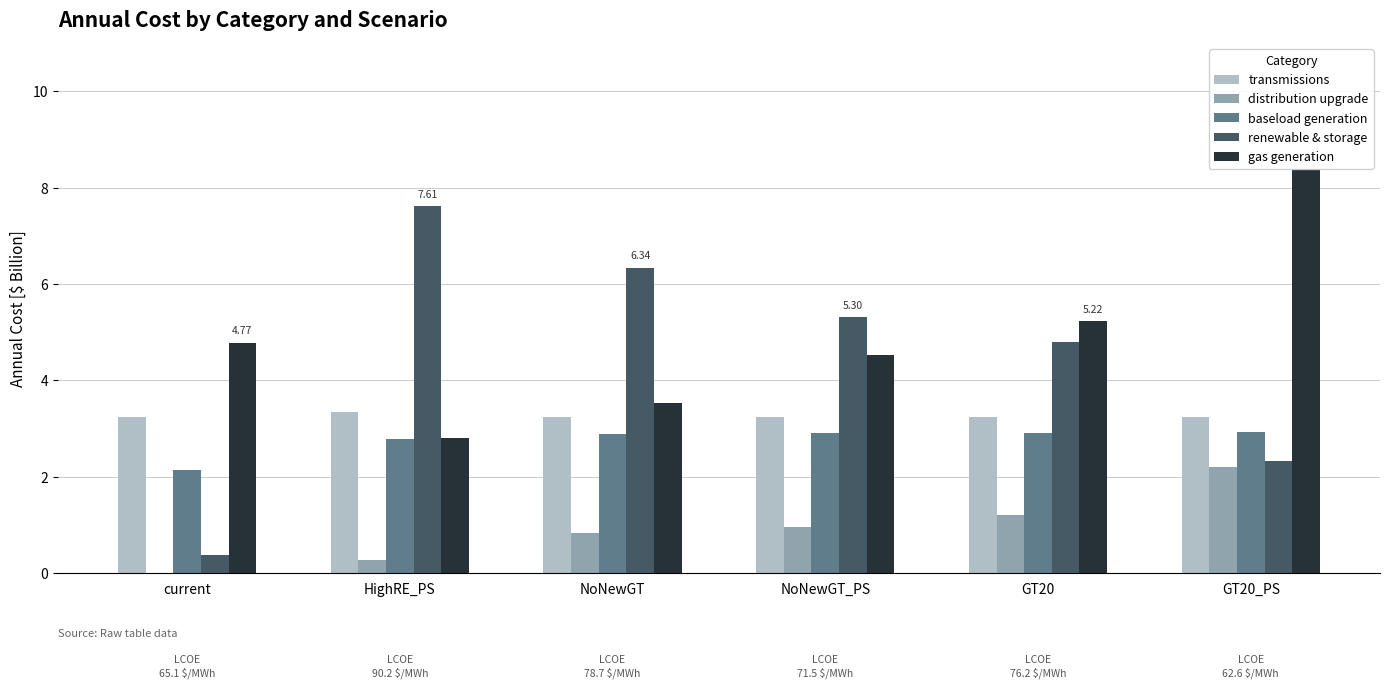

Which category has the highest value in the renewable & storage series?

HighRE_PS